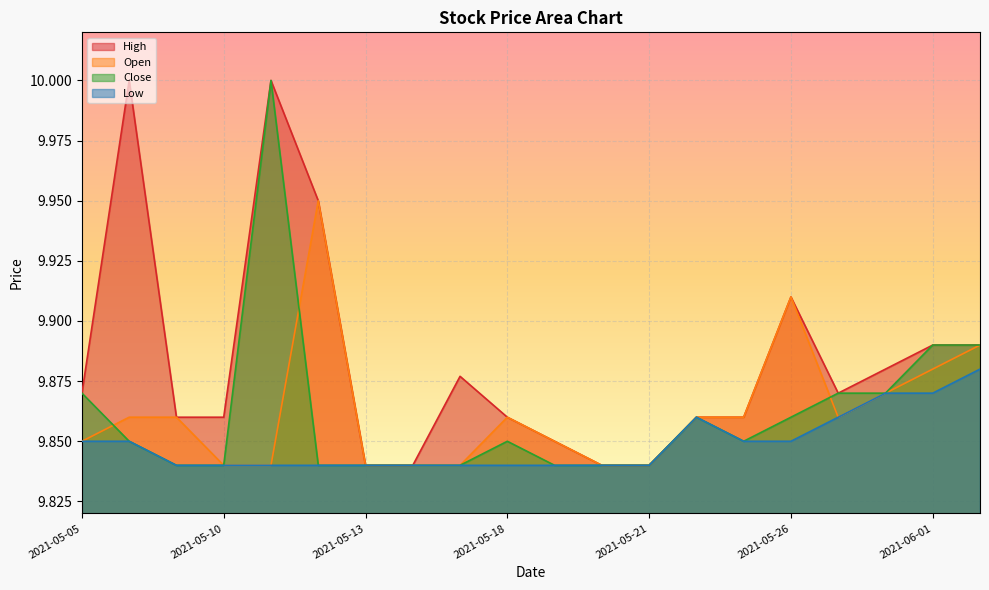

What is the value of the Close point at the 12th from the left?

9.8